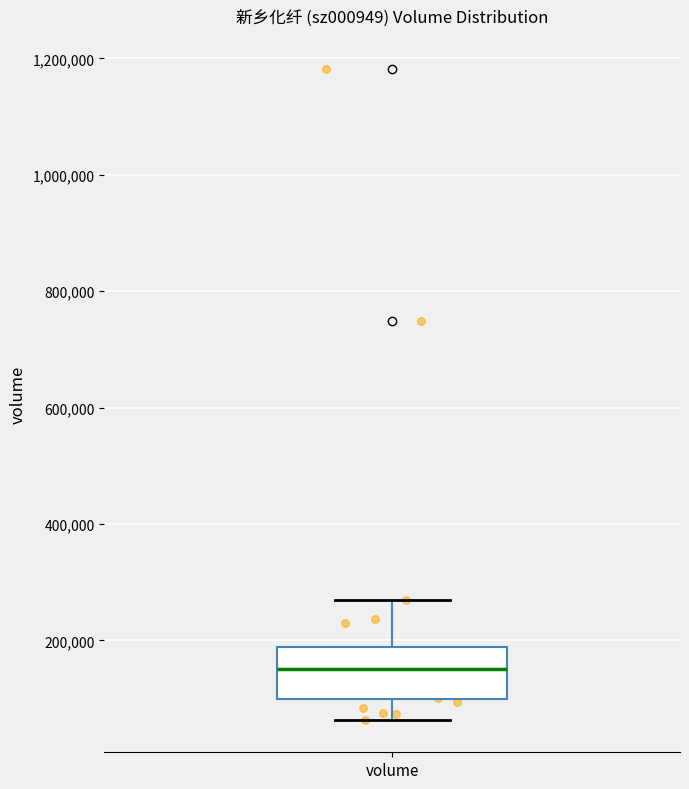

Where is the lower edge of the box for volume on the y-axis? The values are not printed on the chart, so give them approximately, as read against the axis.

100000